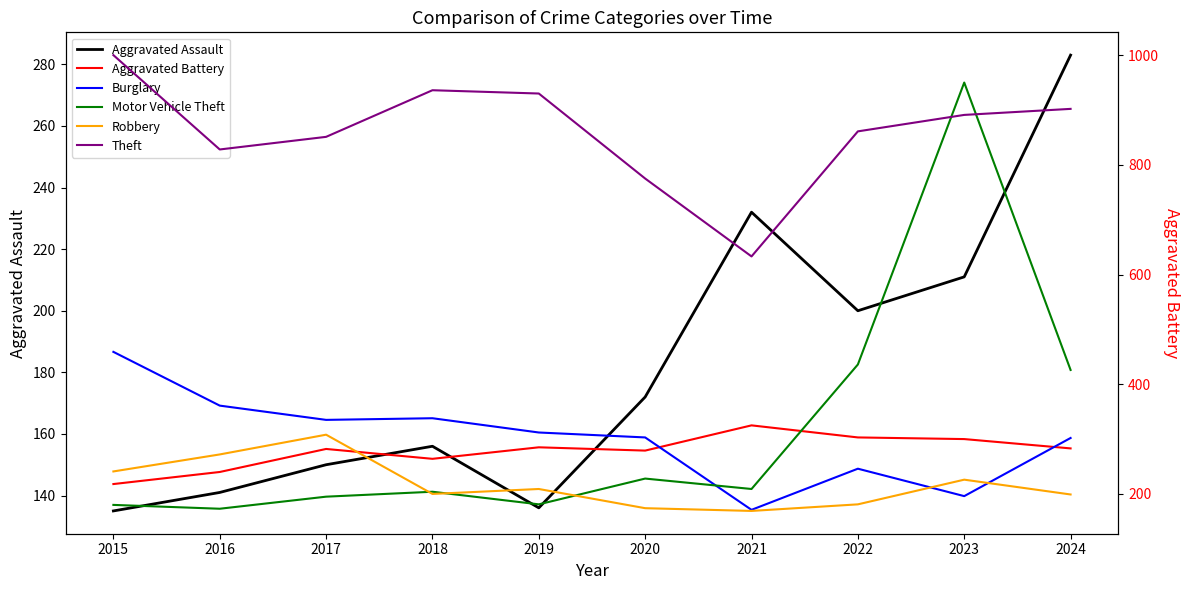

Is the value of Burglary at 2016 greater than the value of Aggravated Assault at 2020?

Yes